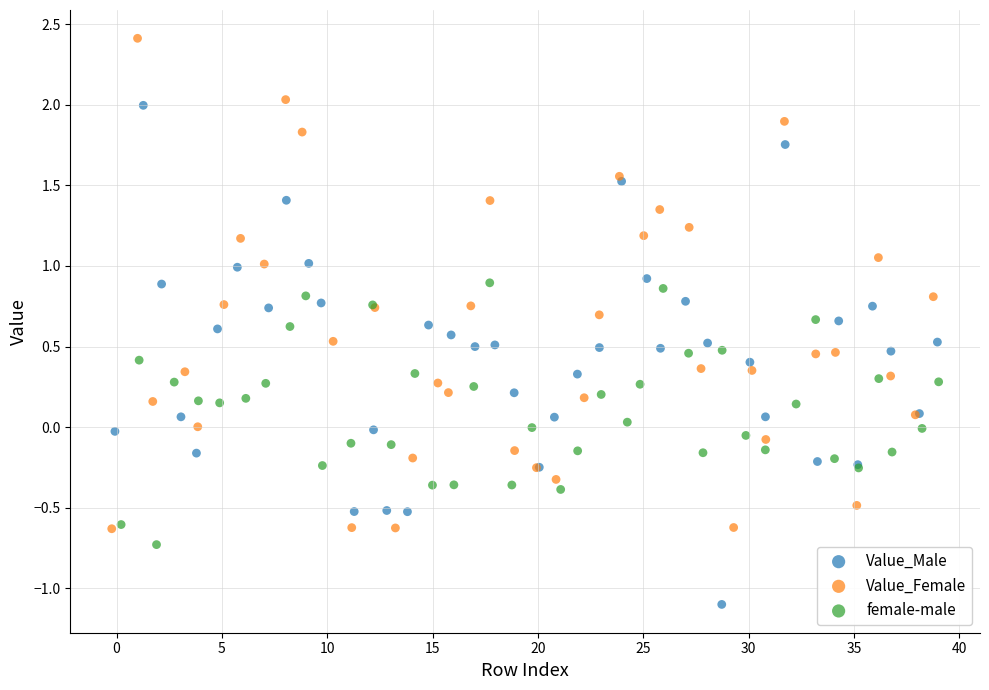

Which series has the widest spread of Y values?

Value_Male